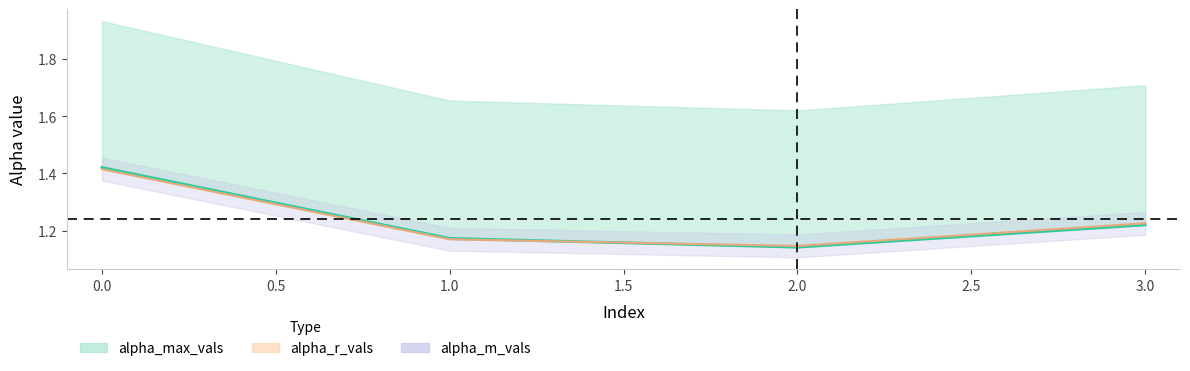

What is the maximum value for alpha_max_vals?

1.4